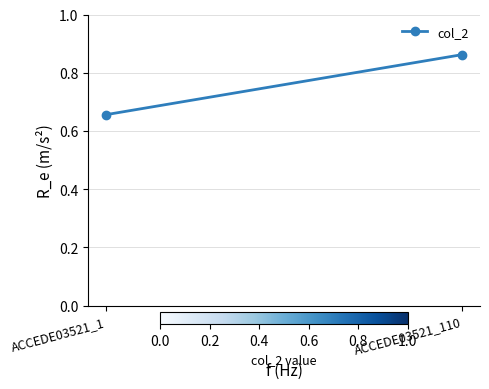

How many lines are shown in the chart?

1